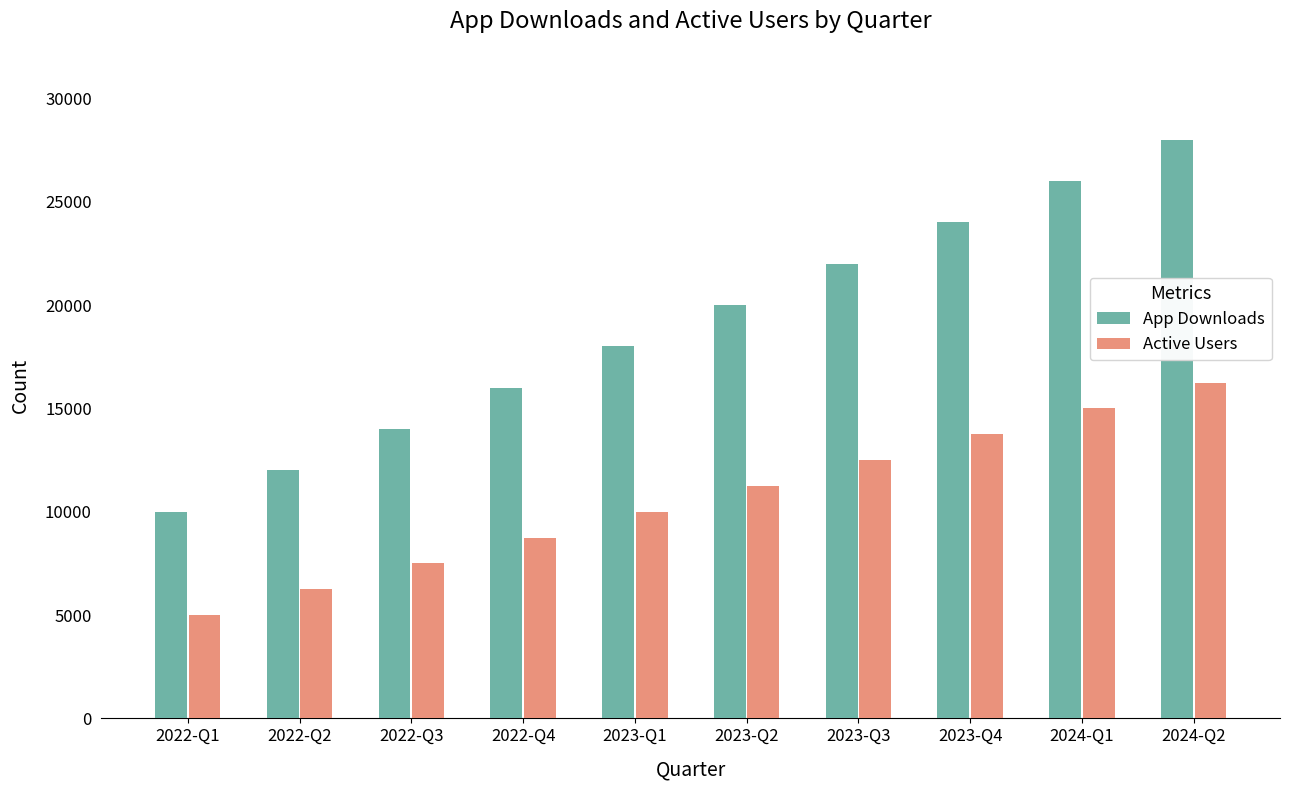

What are all the series names shown in the legend?

App Downloads, Active Users